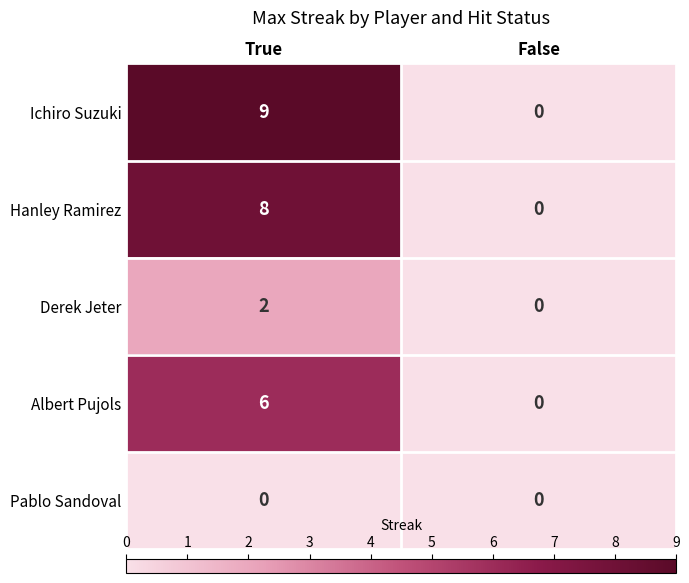

Is it true that Ichiro Suzuki equals 0 at False?

True